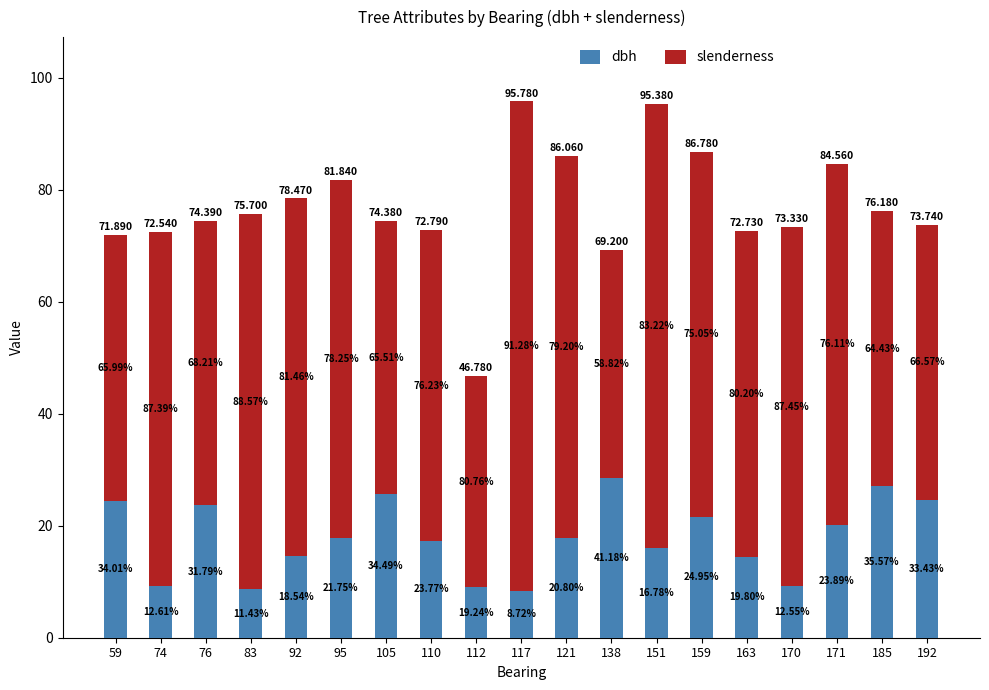

Are the bars grouped side by side (vs. stacked)?

No